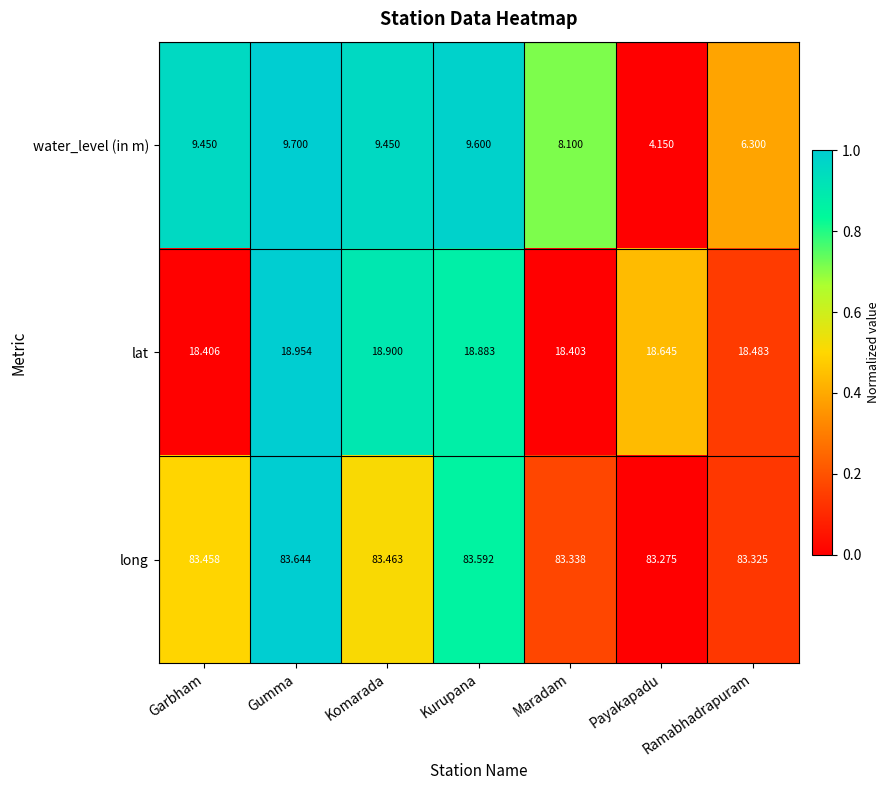

At which label is lat closest to 18?

Maradam